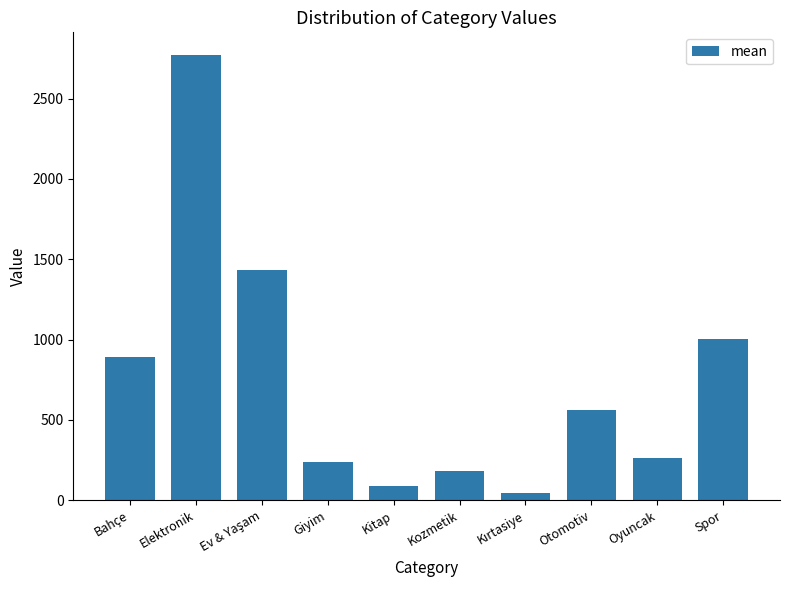

What is the change in value from Bahçe to Kozmetik?

-715.0